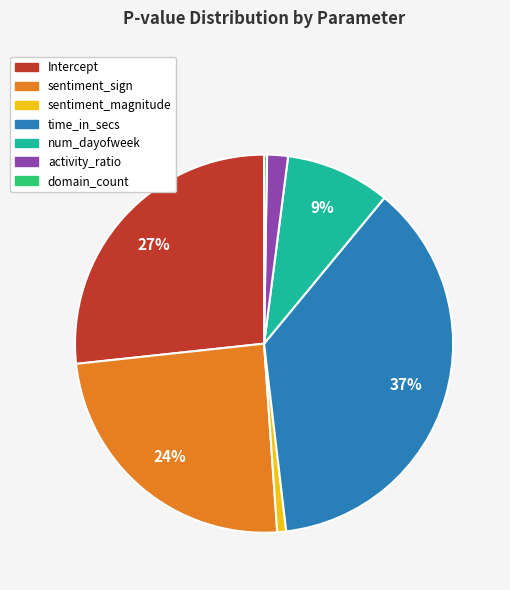

Do sentiment_sign and activity_ratio together represent more than half of the pie?

No